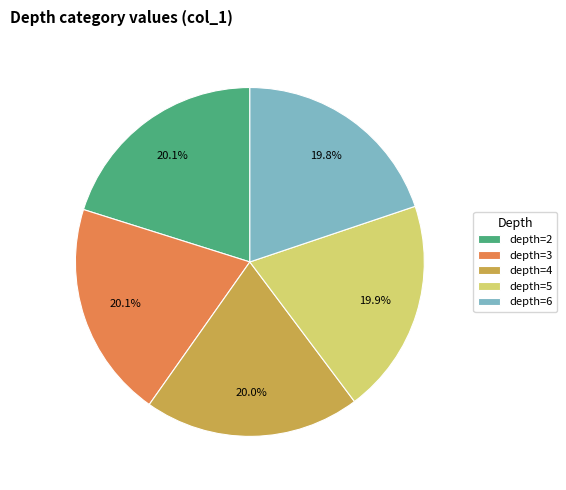

Combined, do depth=4 and depth=3 account for over 50%?

No